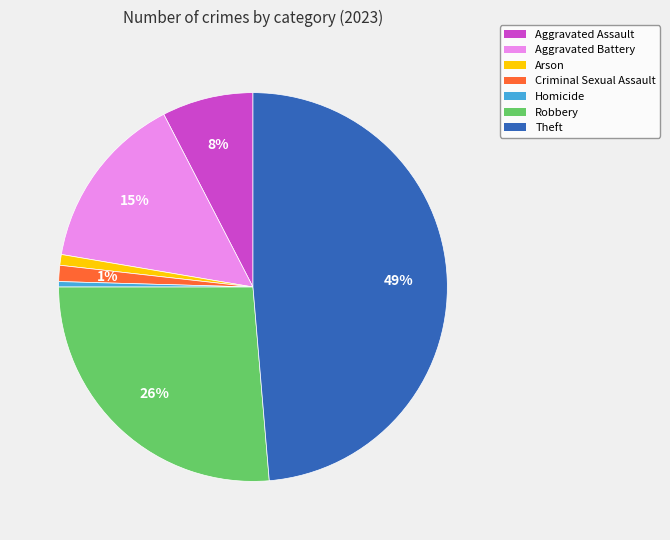

What is the largest slice in the pie chart?

Theft